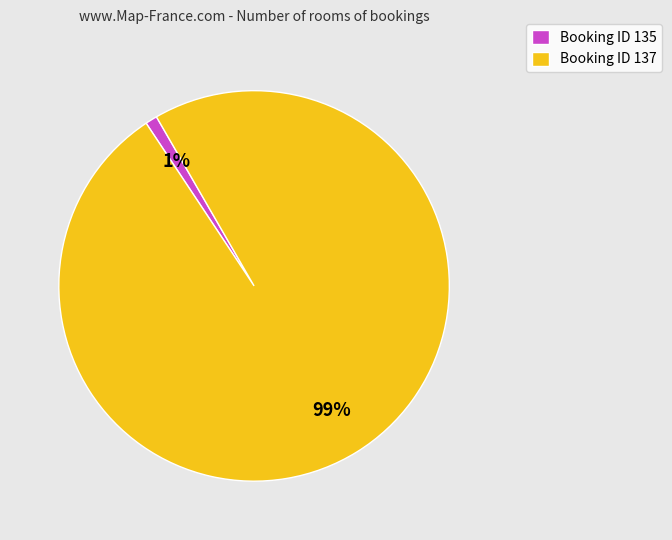

To the nearest percent, what portion does Booking ID 135 represent?

1%